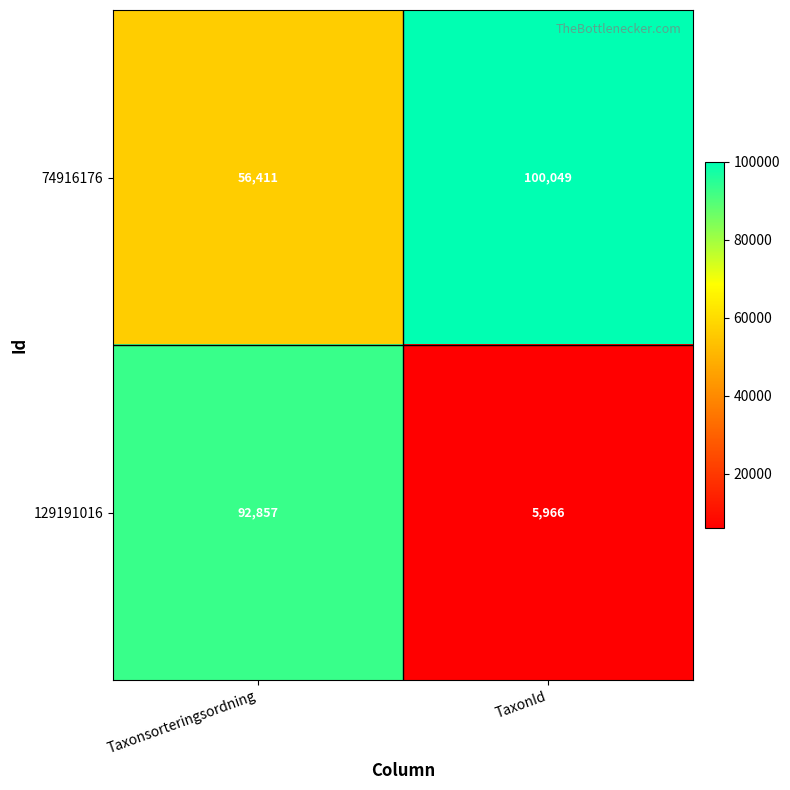

Reading left to right, transcribe all the data shown in this chart.

74916176: Taxonsorteringsordning=56411	TaxonId=100049
129191016: Taxonsorteringsordning=92857	TaxonId=5966